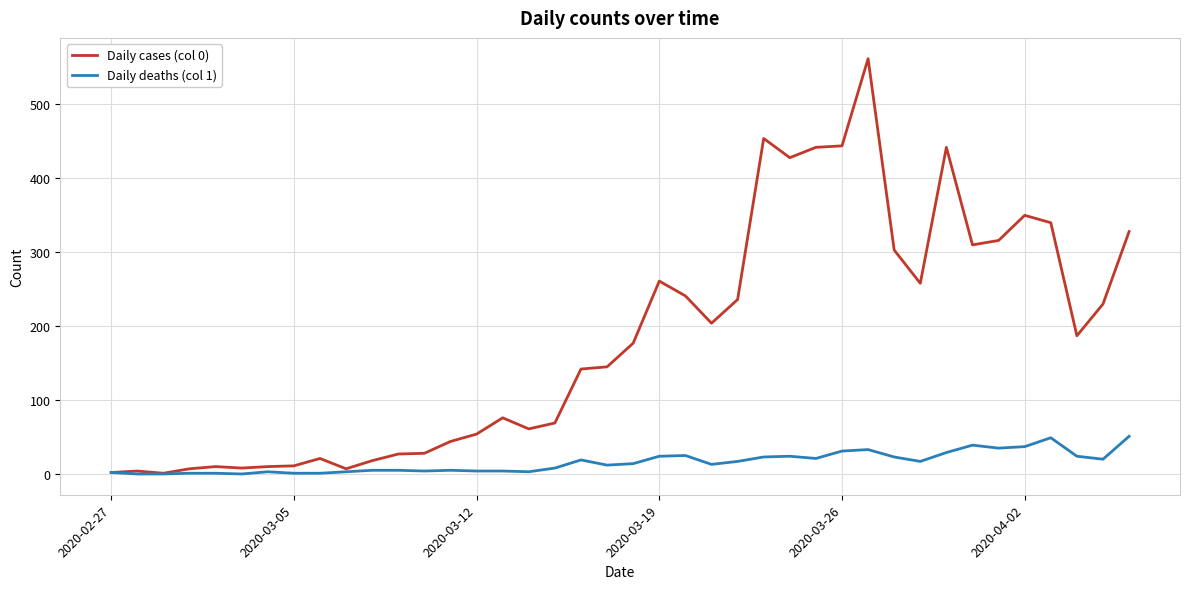

List the series in order of their overall mean, highest first.

Daily cases (col 0), Daily deaths (col 1)